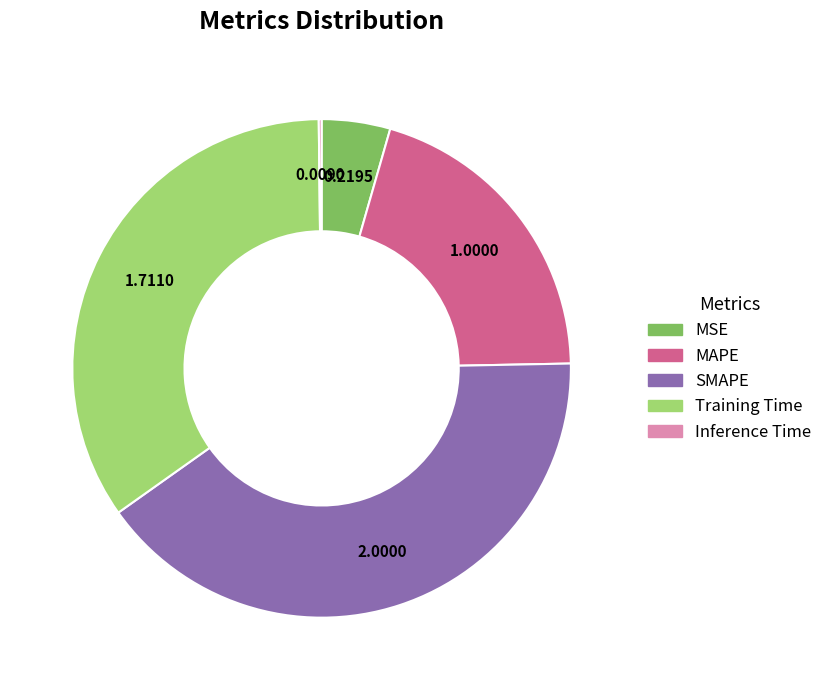

Is there a majority slice in this chart?

No